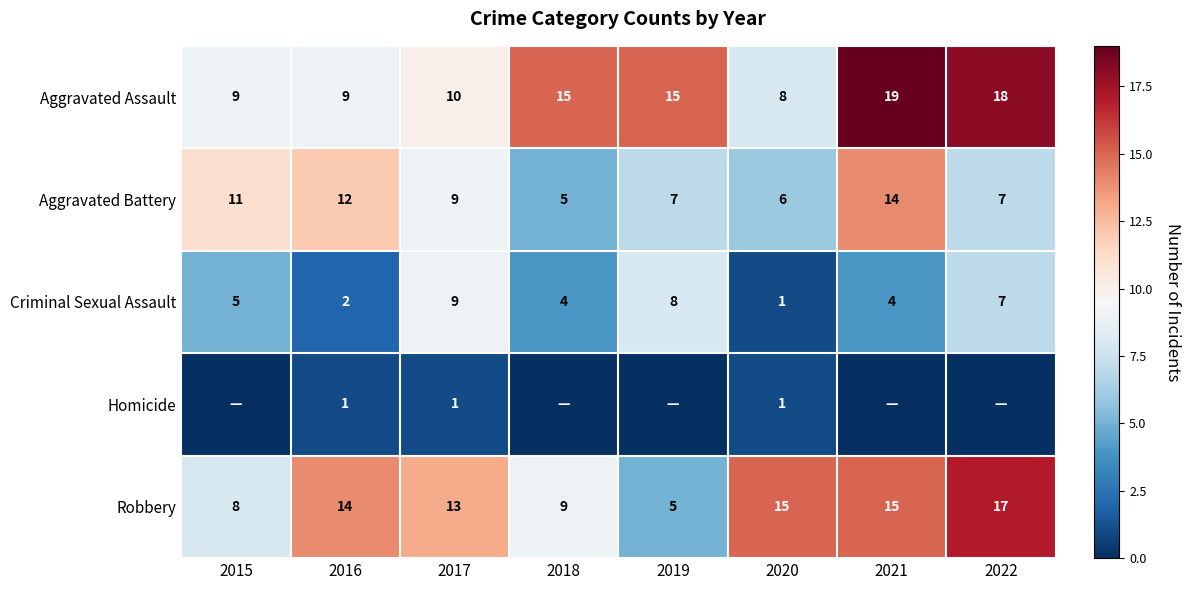

Between 2017 and 2018, which is larger?

2018